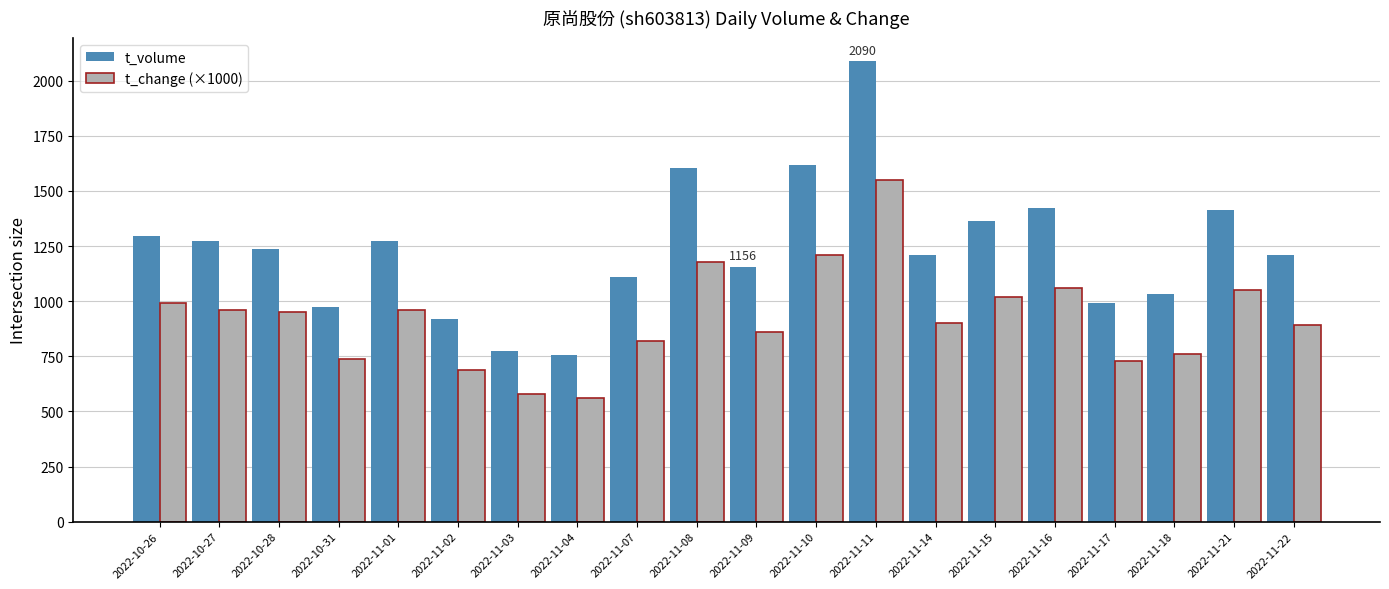

Does the chart contain any negative values?

No